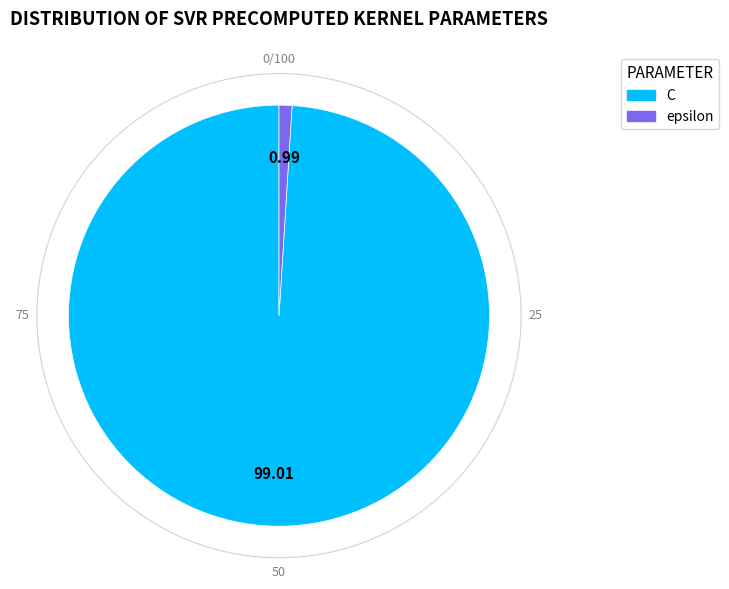

What is the largest slice in the pie chart?

C